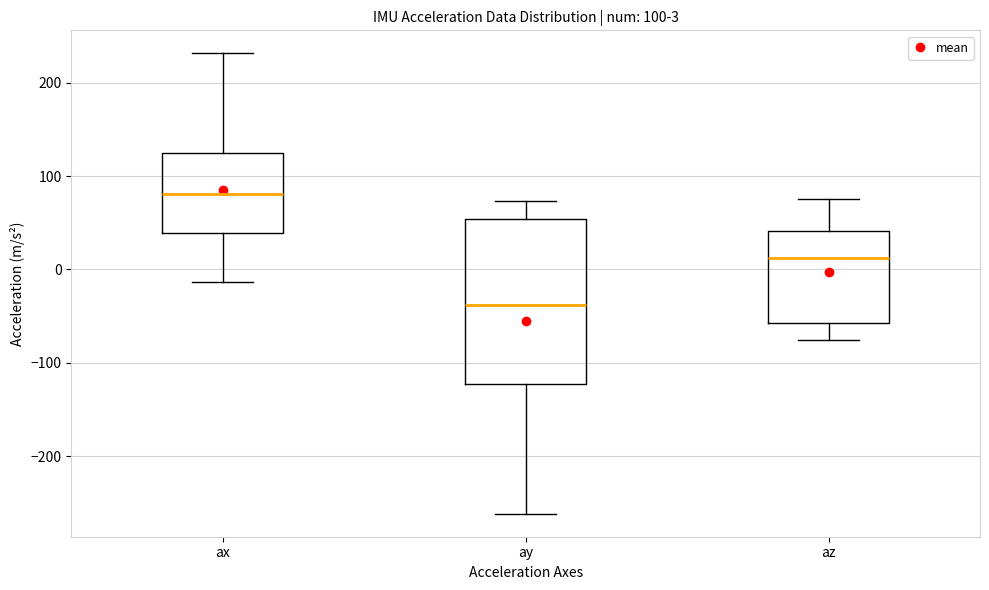

Which box has the lowest median line?

ay